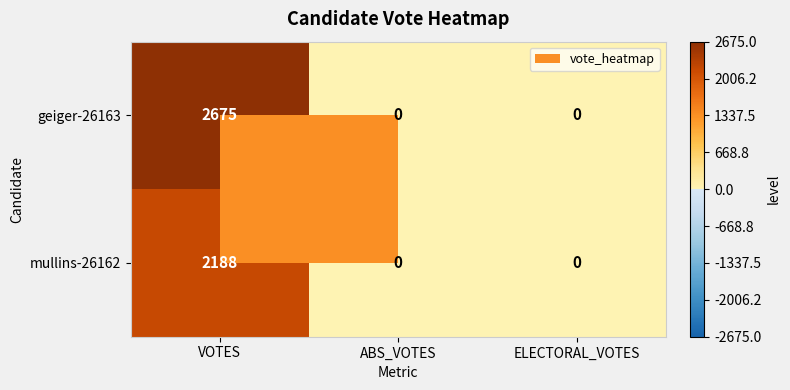

What is the greatest value displayed?

2675